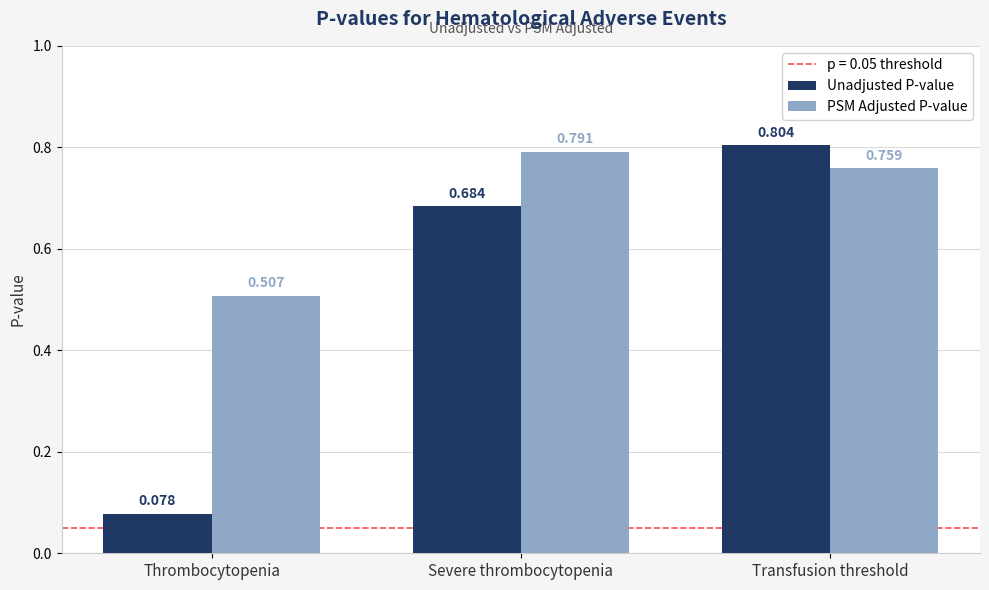

Which series changed the most between Thrombocytopenia and Severe thrombocytopenia?

Unadjusted P-value